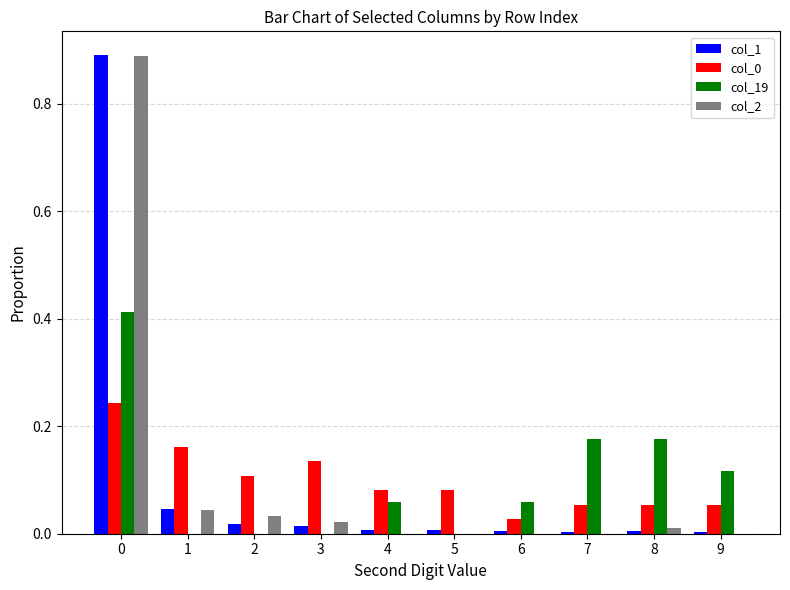

How many groups of bars are there?

10